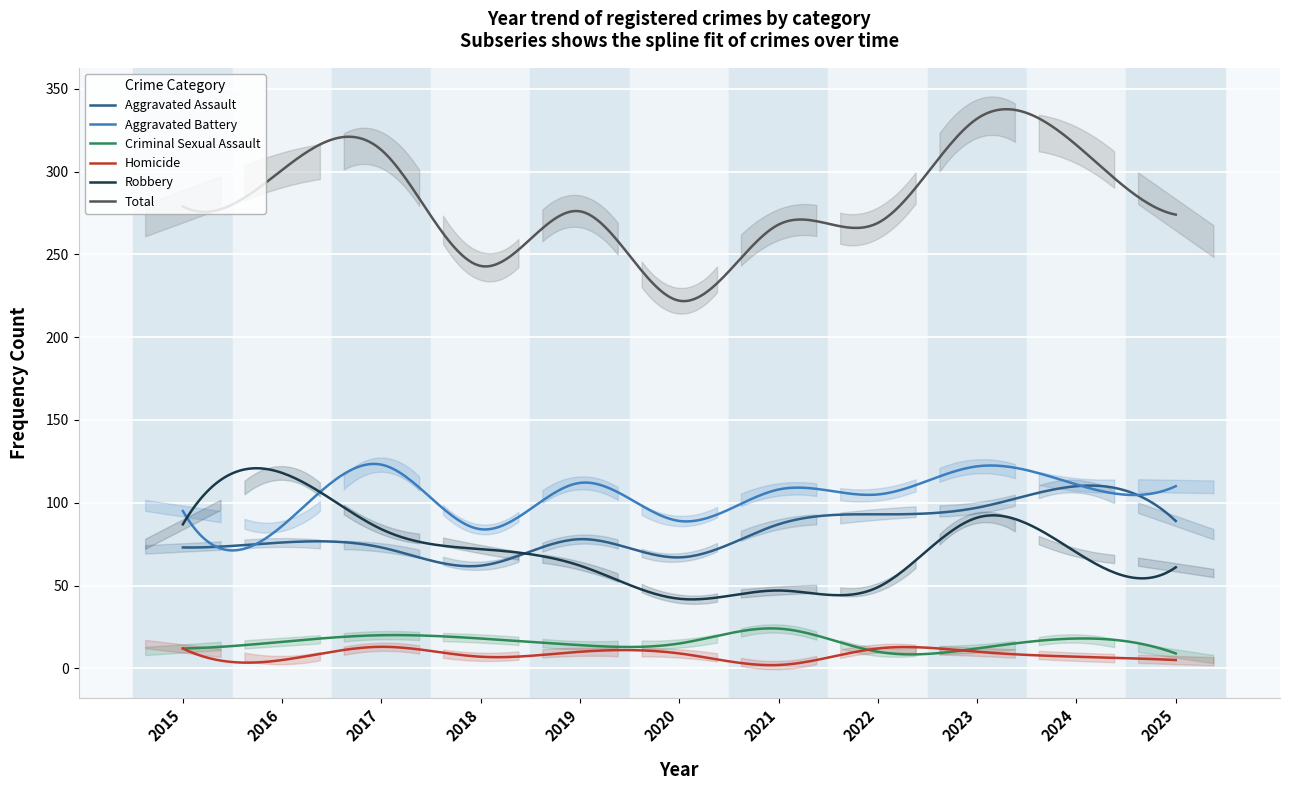

At which category is the sum across all series the highest?

2023